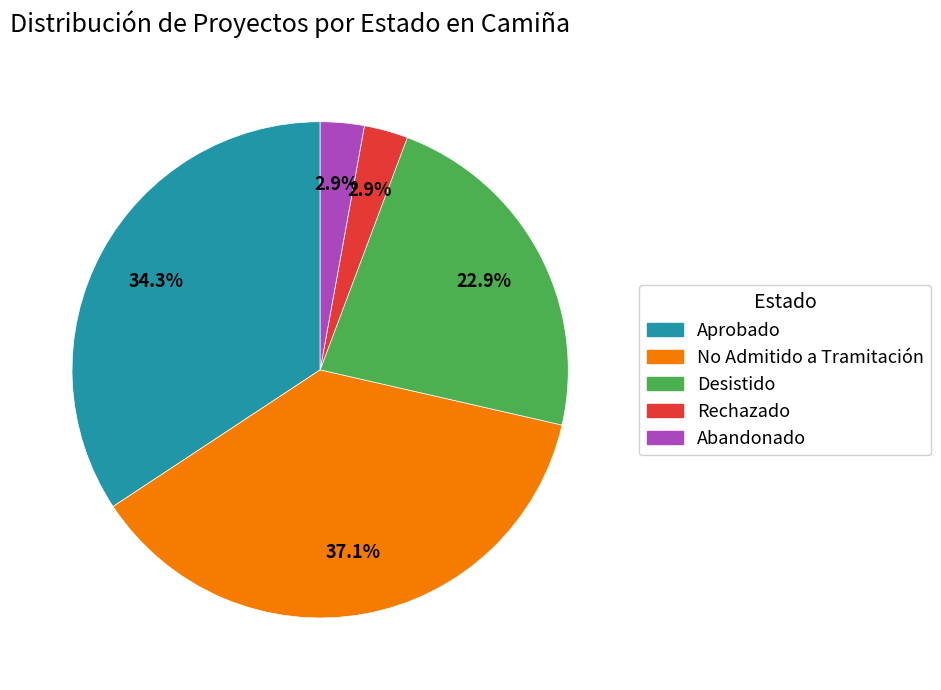

Between Rechazado and Desistido, which is larger?

Desistido